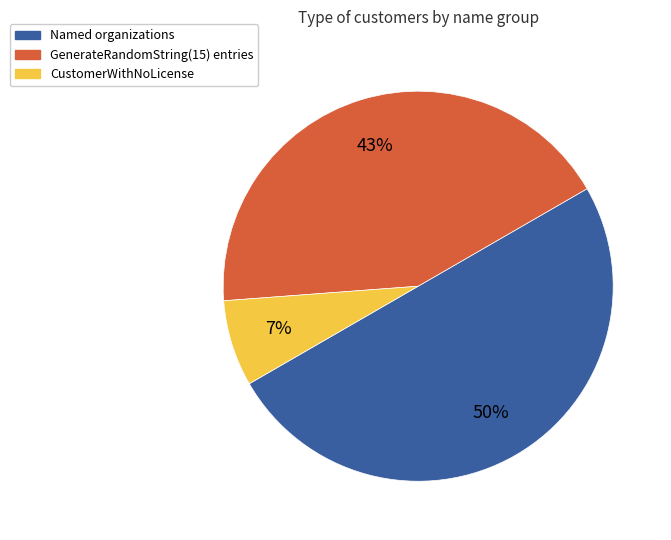

To the nearest percent, what is the difference between the largest and smallest slice percentages?

43%